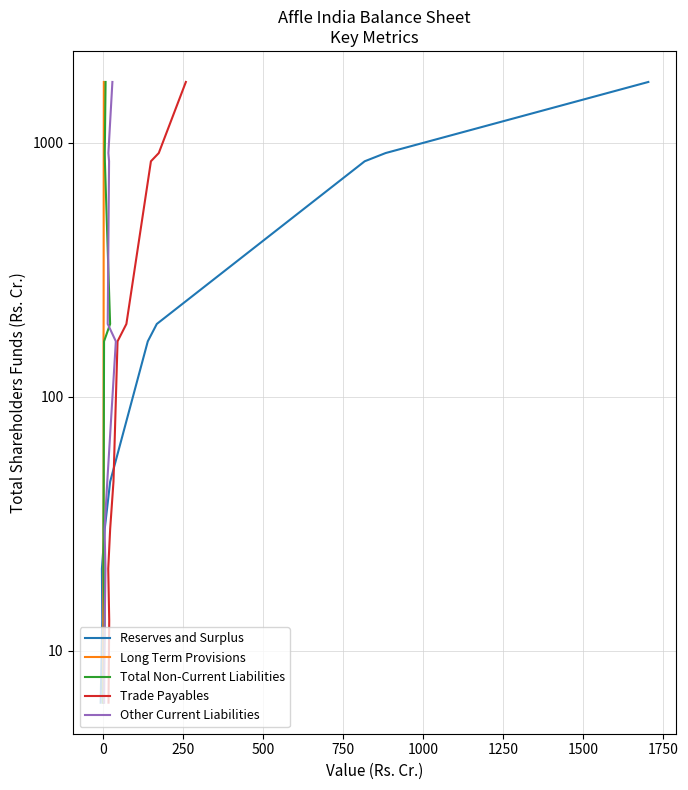

True or false: Reserves and Surplus has more than 0 points higher than both neighbors.

False